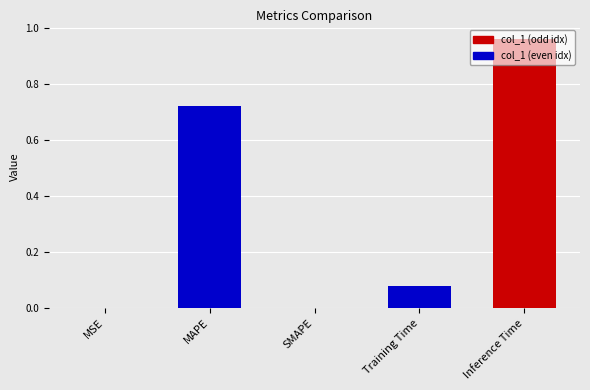

How many data points does each series have?

5